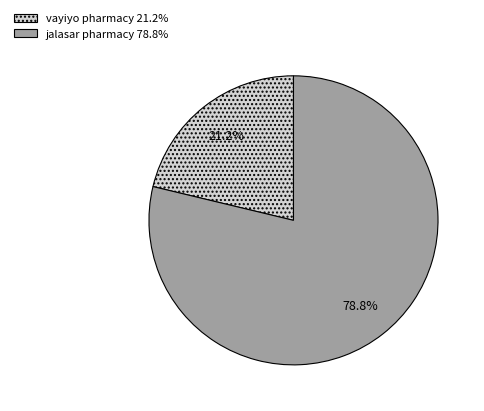

What portion of the pie excludes vayiyo pharmacy?

78.8%